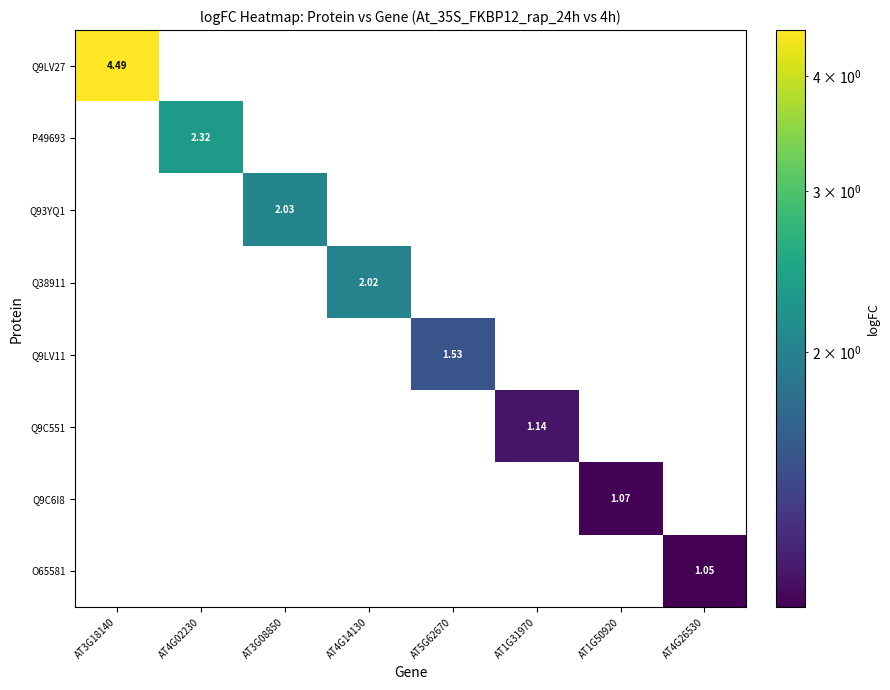

Count the number of categories in the chart.

8